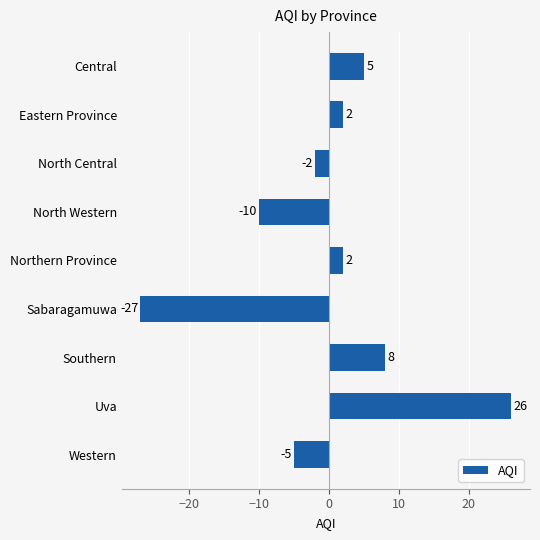

Does the chart contain any negative values?

Yes